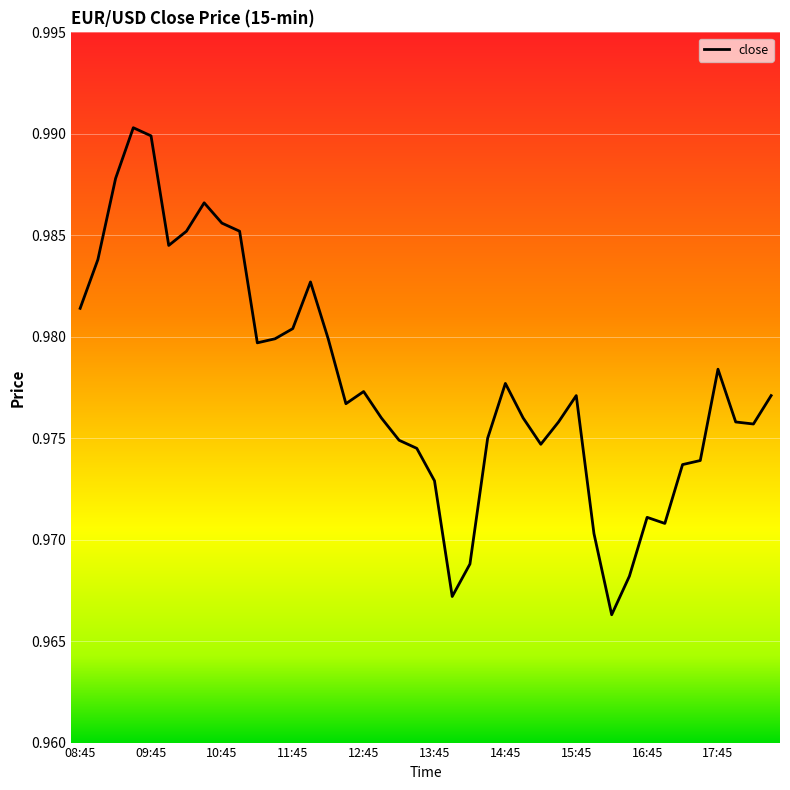

What is the smallest value displayed?

1.0